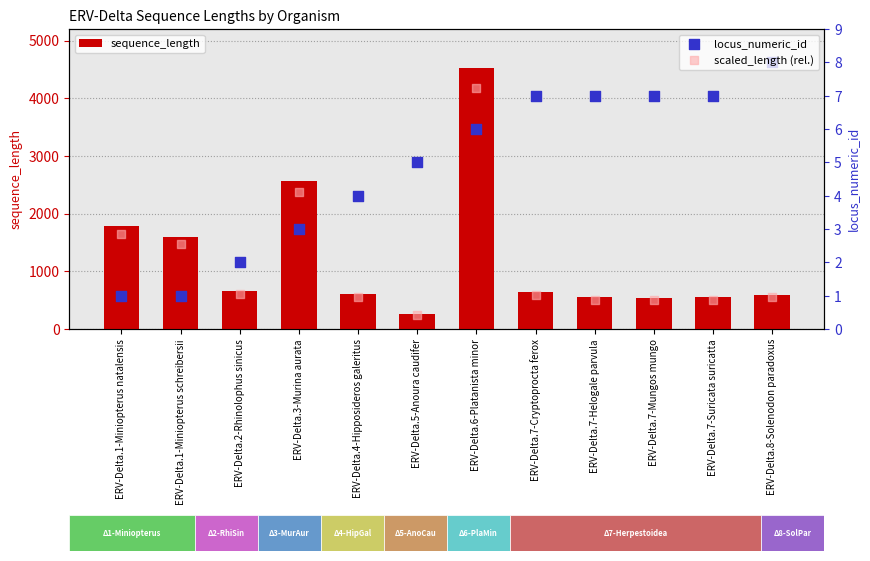

What is the total value across all series at ERV-Delta.6-Platanista minor?

4535.2